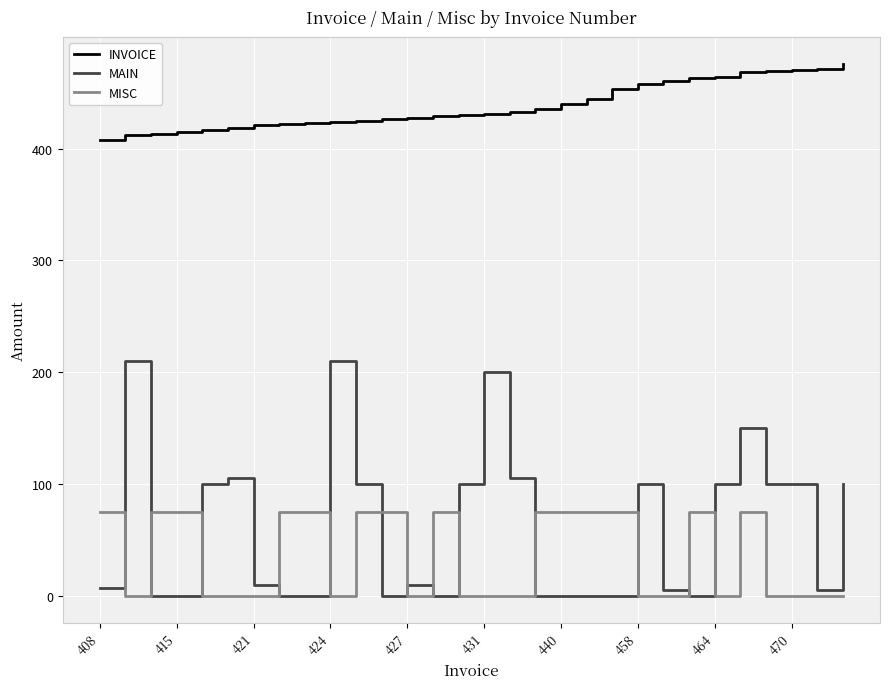

Which series has the largest range (max minus min)?

MAIN